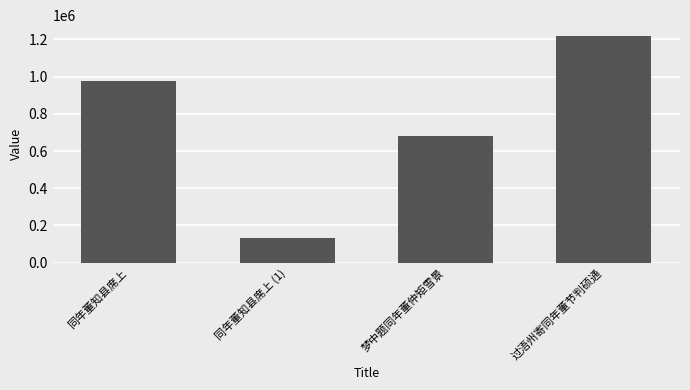

At which category does the chart reach its peak across all series?

过浯州寄同年董节判硕通